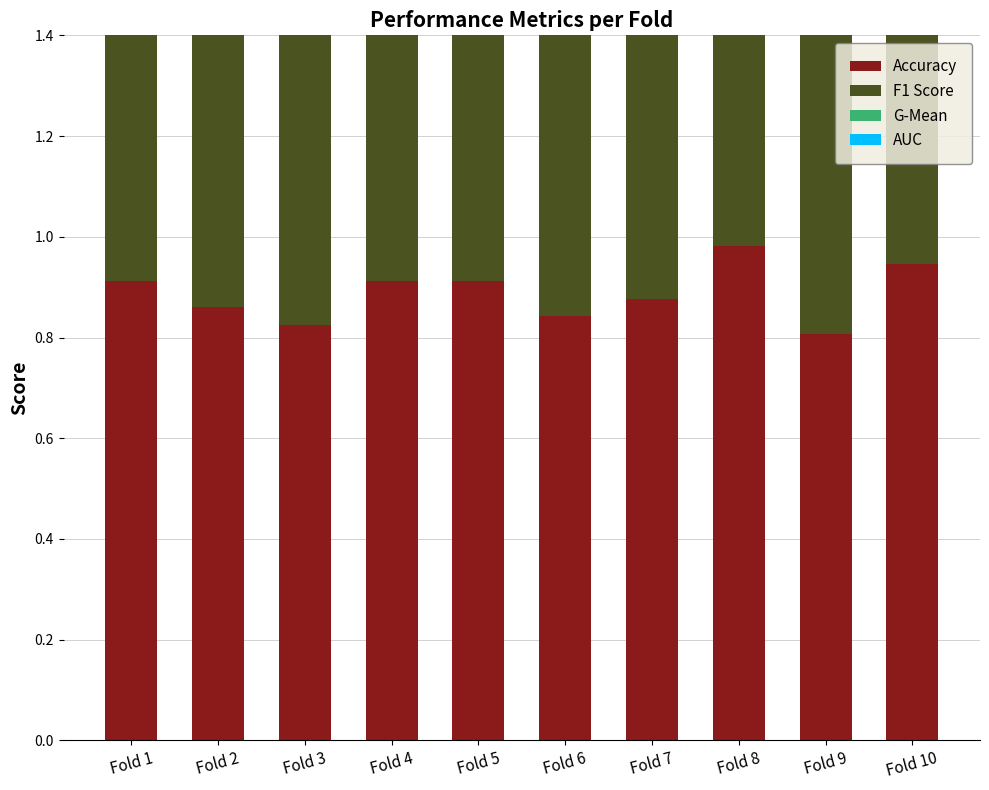

What is the difference between the highest and lowest values at Fold 1?

0.1